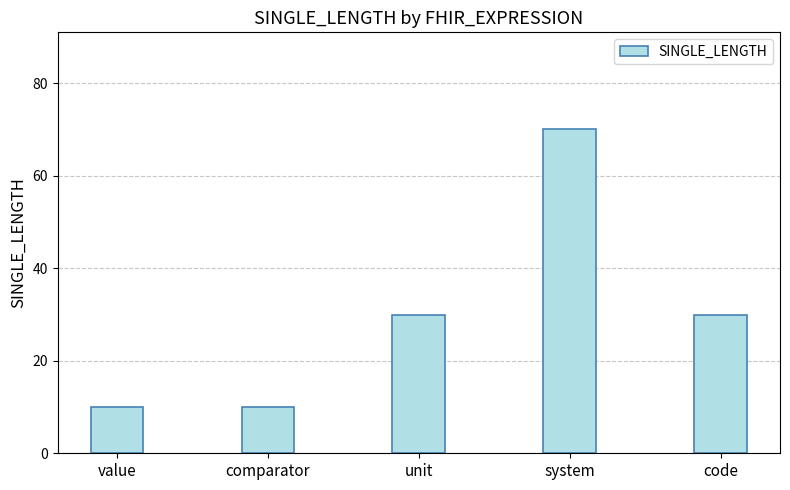

What is the value of the 1st bar from the left?

10